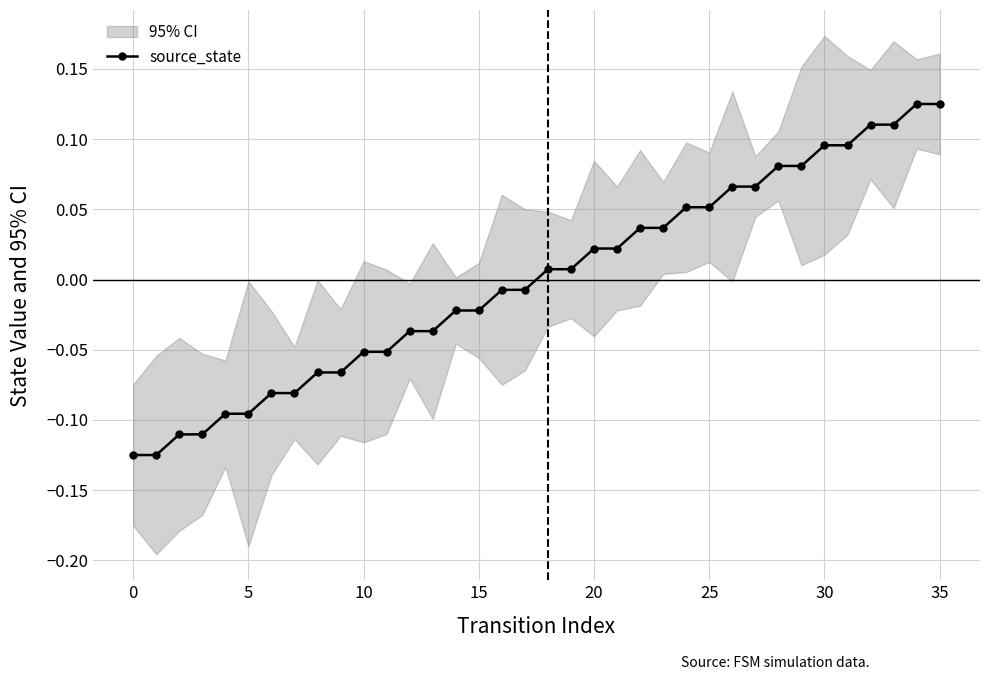

Does the chart display data point markers on the line(s)?

Yes